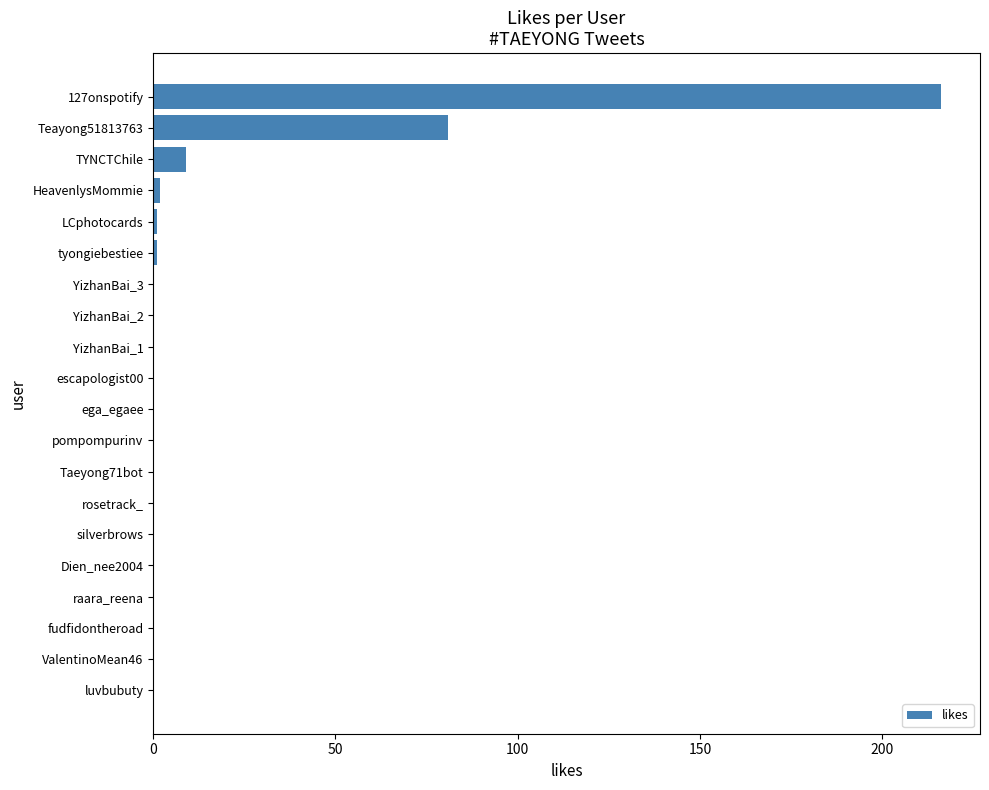

At which label is the value closest to 108?

Teayong51813763